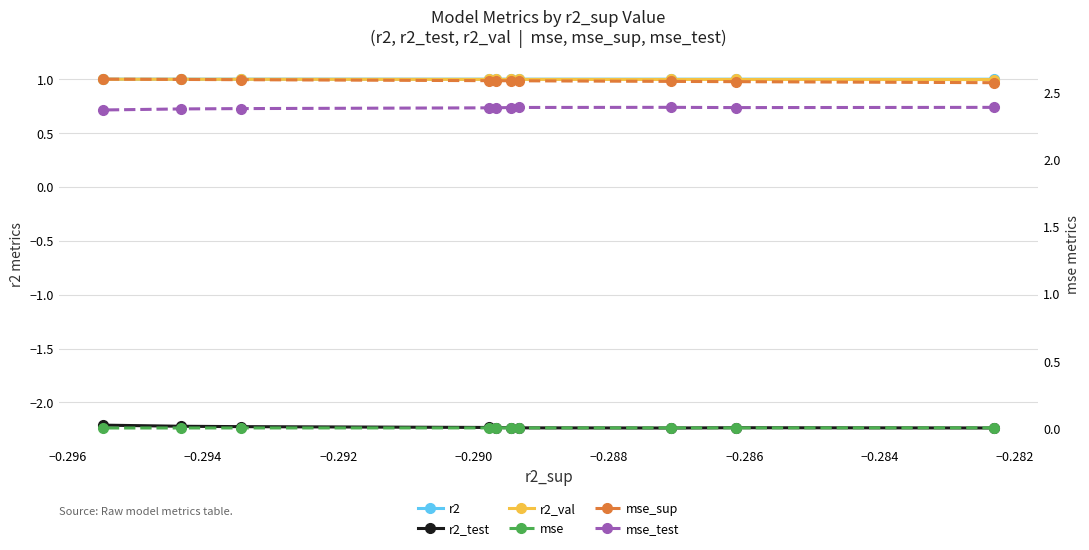

Does the chart have visible grid lines?

Yes